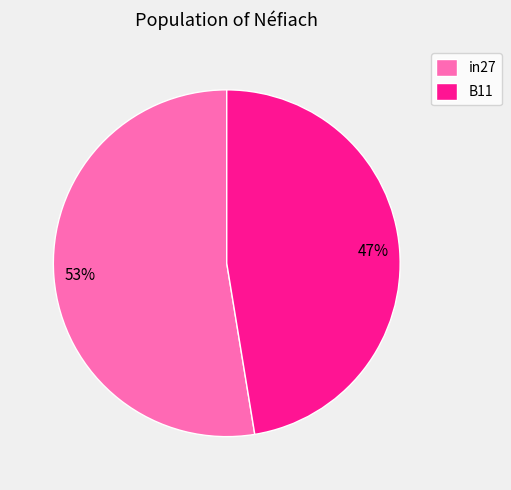

How many segments does this pie chart have?

2